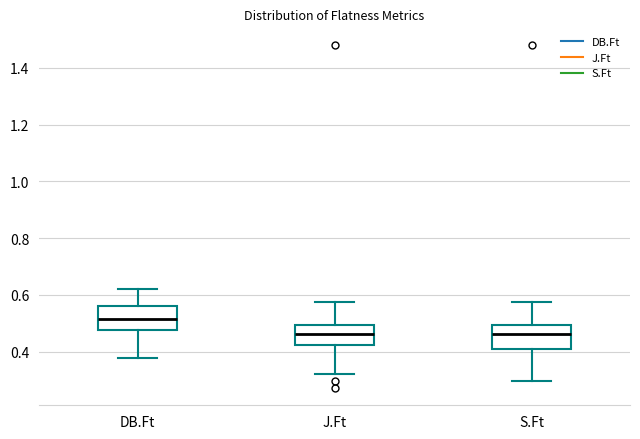

Reading left to right, read every box against the y-axis: the position of its median line, the range the box covers, and the ends of its whiskers. The values are not printed on the chart, so give them approximately, as read against the axis.

DB.Ft: median 0.52, box 0.48 to 0.56, whiskers 0.38 to 0.62
J.Ft: median 0.46, box 0.42 to 0.50, whiskers 0.32 to 0.58
S.Ft: median 0.46, box 0.42 to 0.50, whiskers 0.30 to 0.58